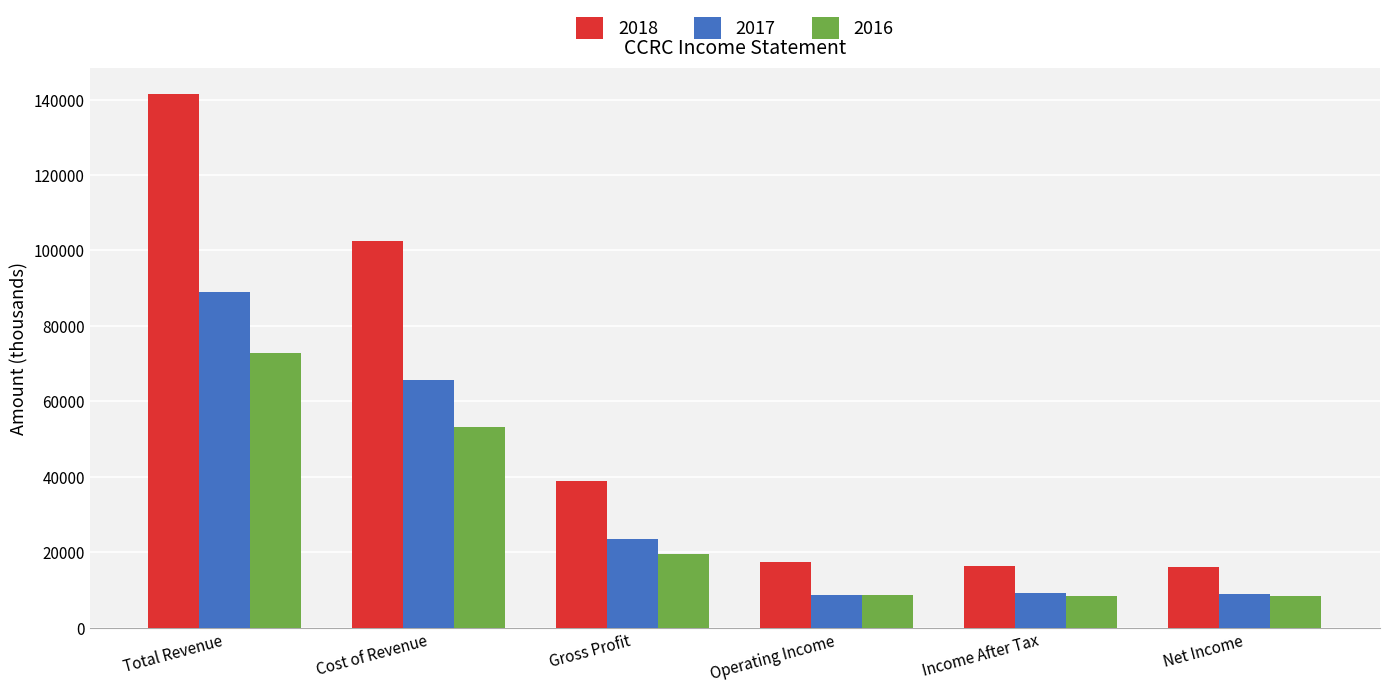

Is the value of 2017 at Income After Tax greater than the value of 2018 at Operating Income?

No